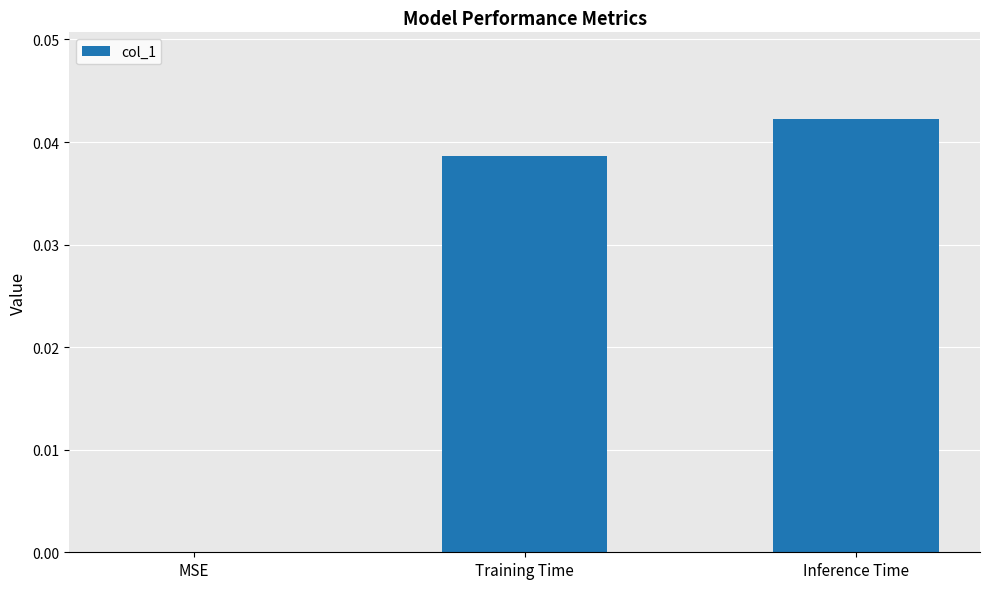

True or false: the data shows 0.0 at Training Time.

True